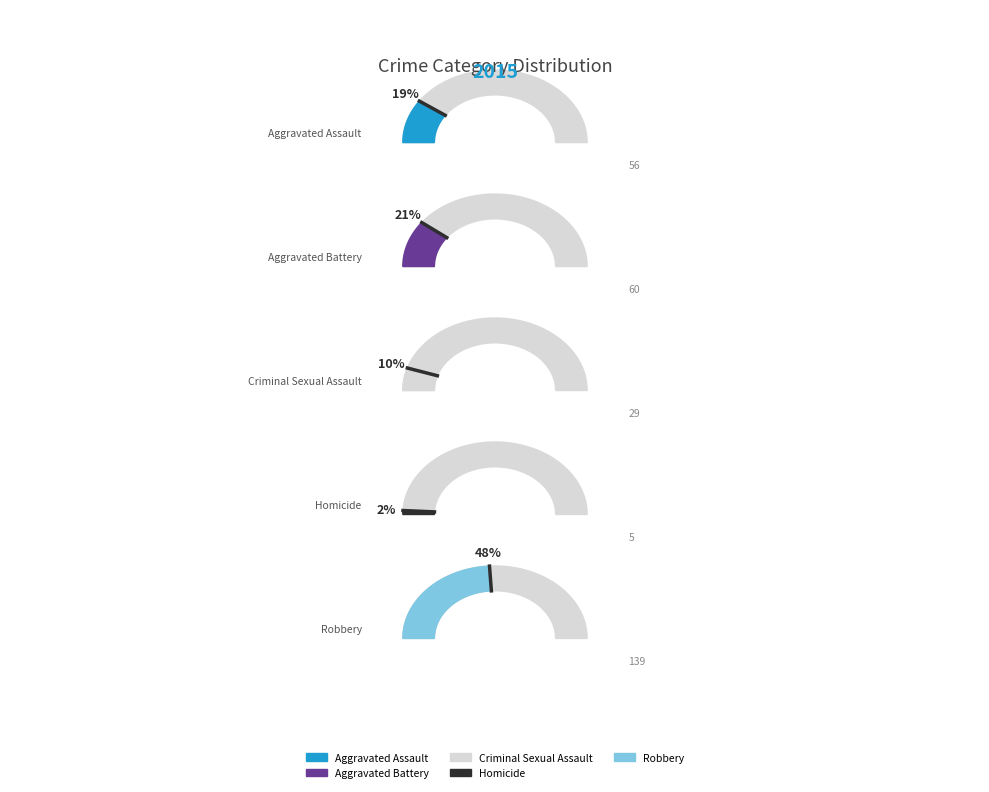

What percentage do Criminal Sexual Assault and Robbery together represent?

58.1%